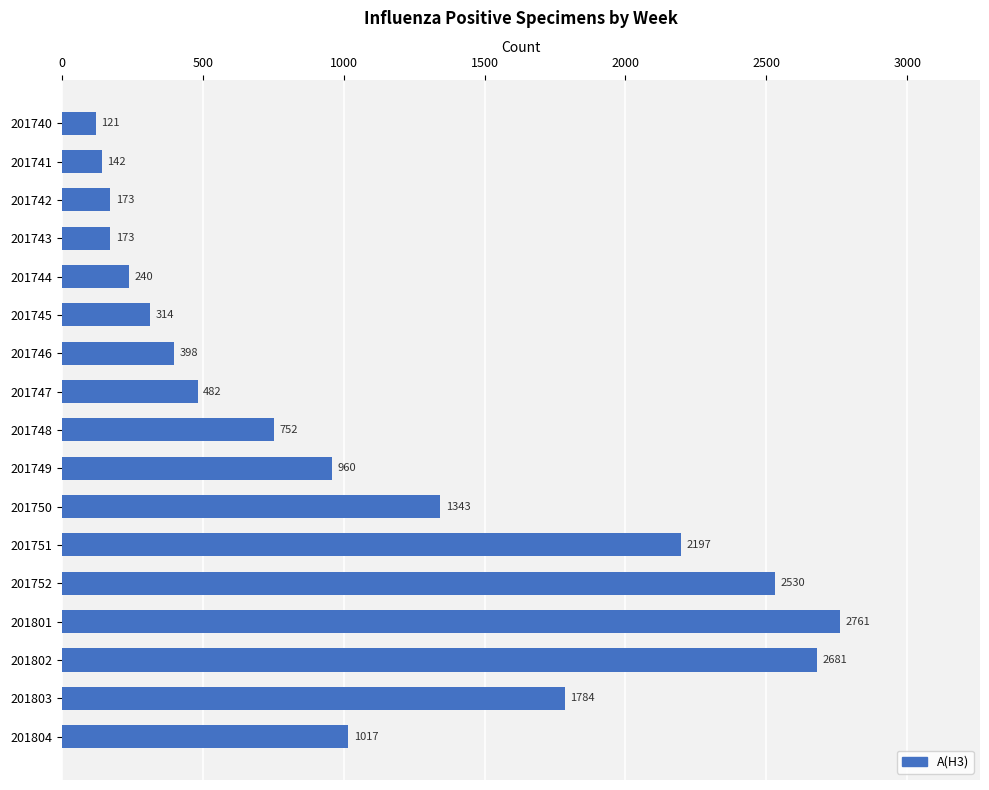

What is the ratio of the value at 201751 to the value at 201741?

15.5